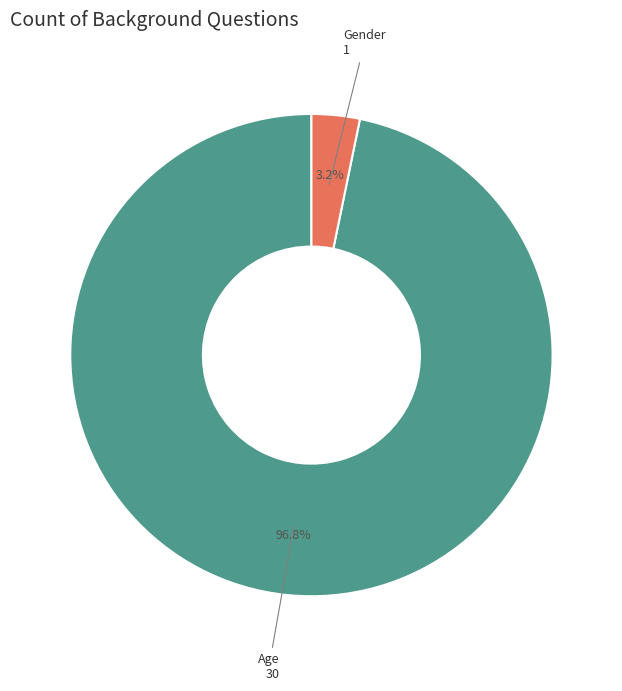

Count the number of slices in the pie.

2